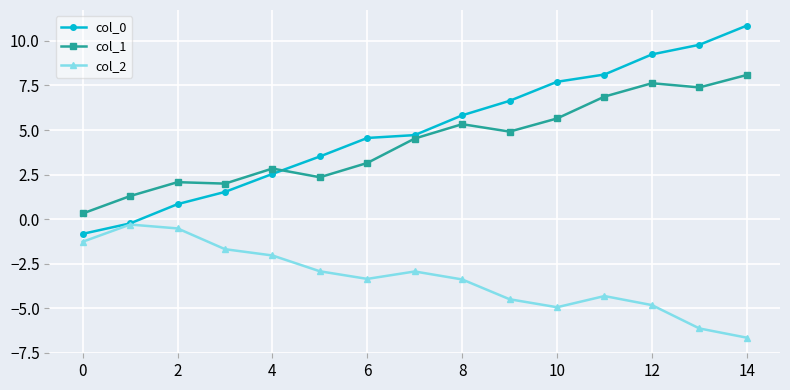

True or false: col_0 has more than 1 interior local peaks.

False